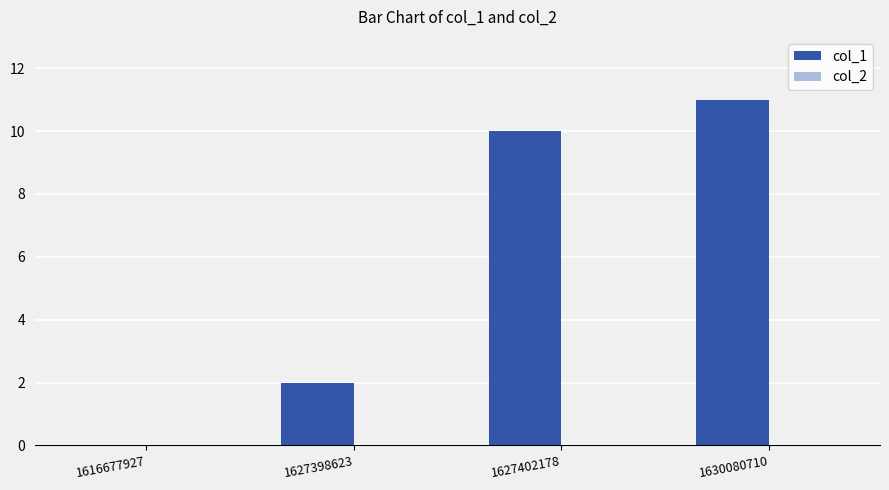

Between 1627402178 and 1630080710, which is larger?

1630080710